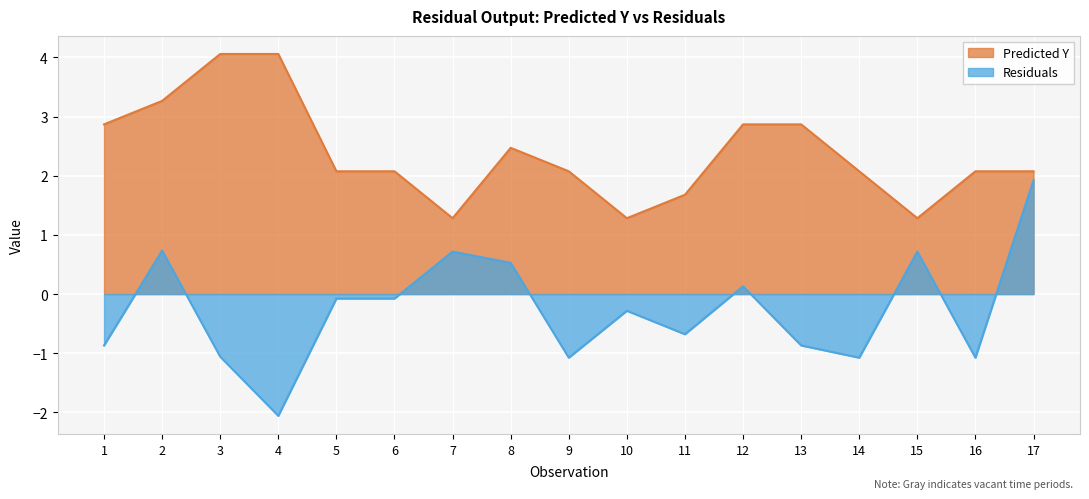

True or false: Predicted Y and Residuals intersect in this chart.

False